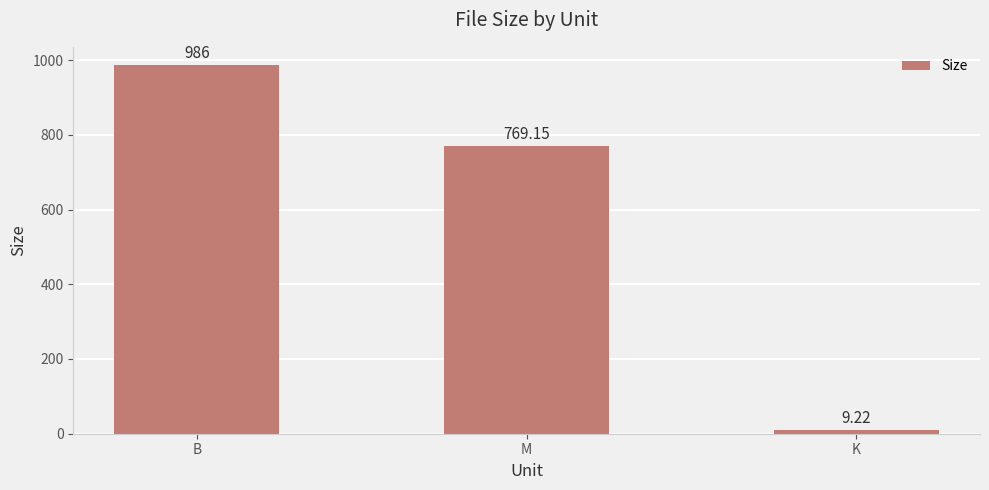

How many bars are there in total?

3